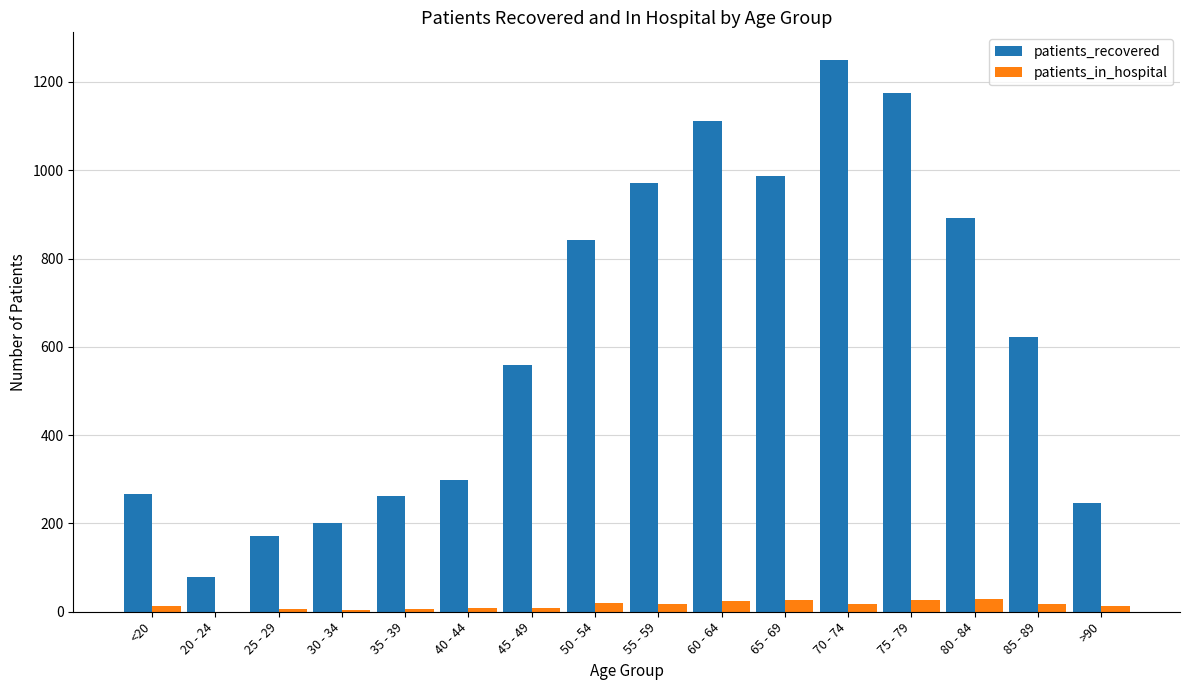

The value of patients_recovered at >90 is 107. True or false?

False